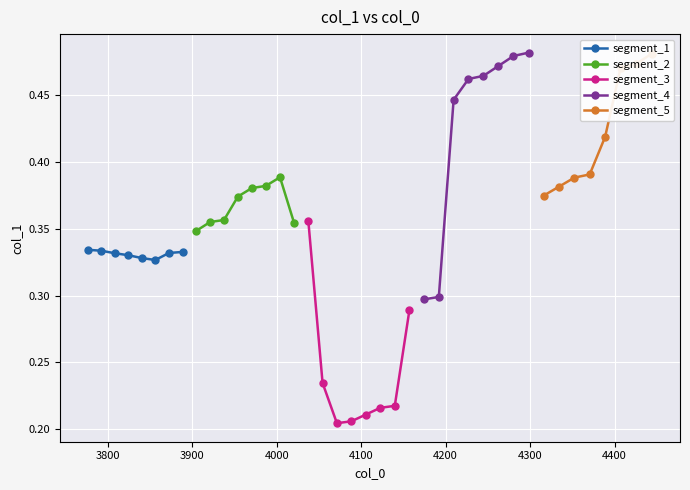

What is the value of the segment_2 point at the 2nd from the left?

0.4